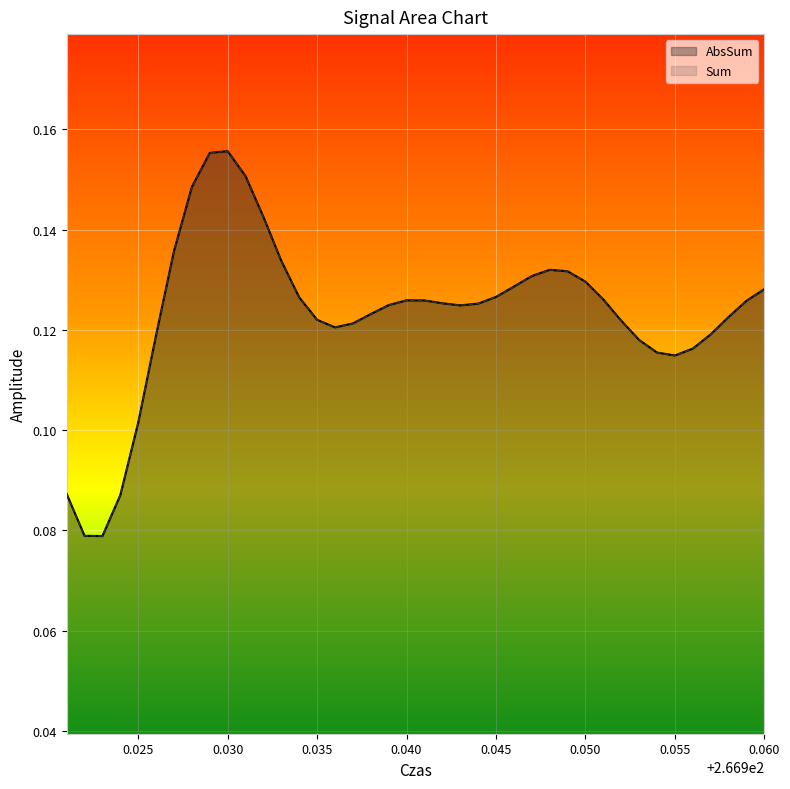

Between 21 and 23, which series saw the biggest shift?

AbsSum